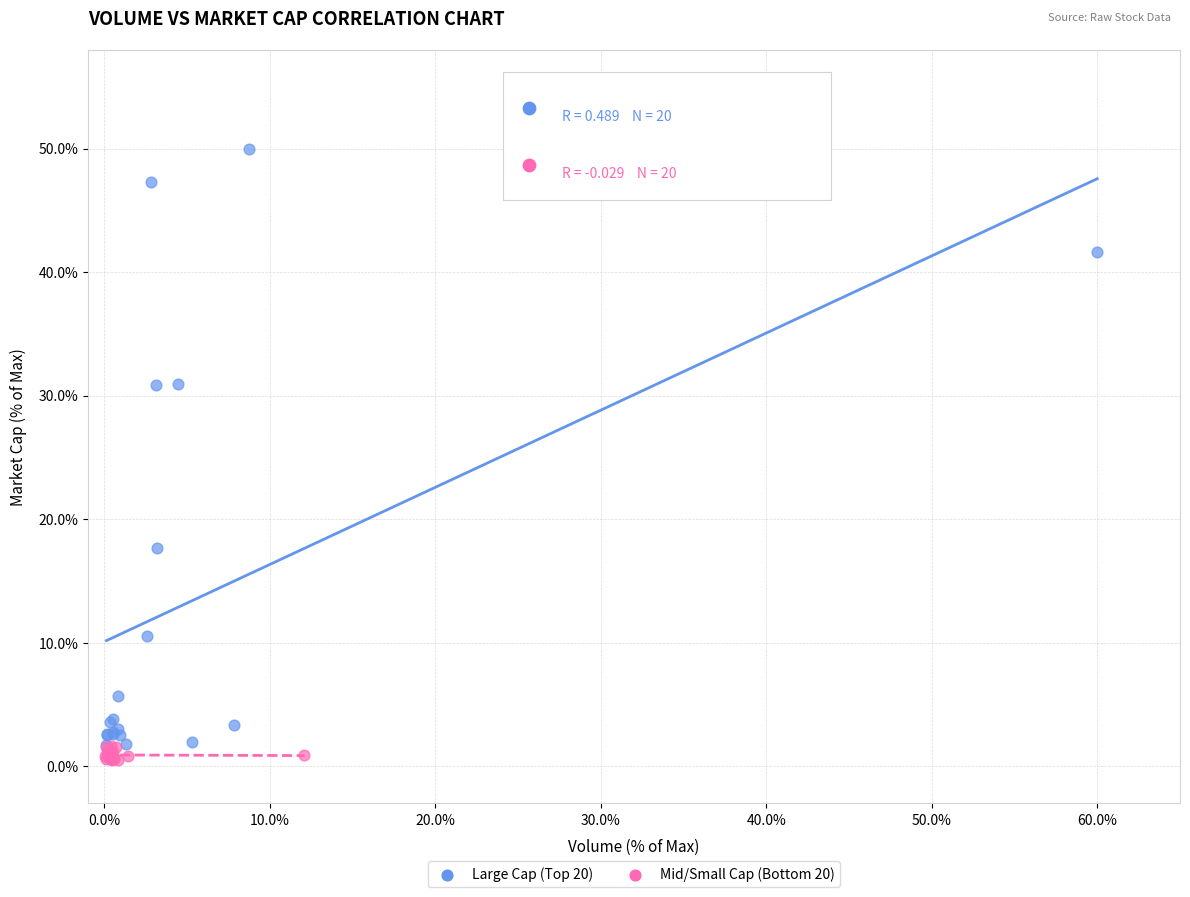

What are all the series names shown in the legend?

Large Cap (Top 20), Mid/Small Cap (Bottom 20)